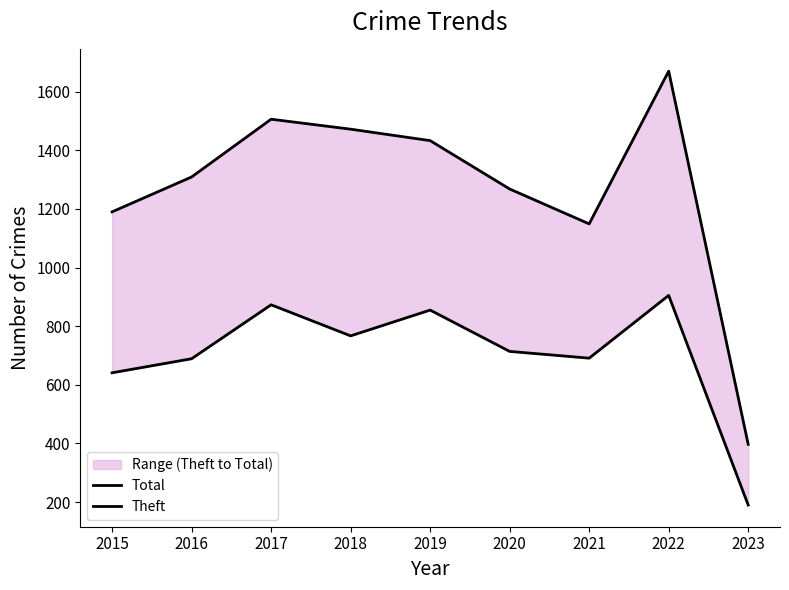

Which has a higher value, 2017 or 2018?

2017